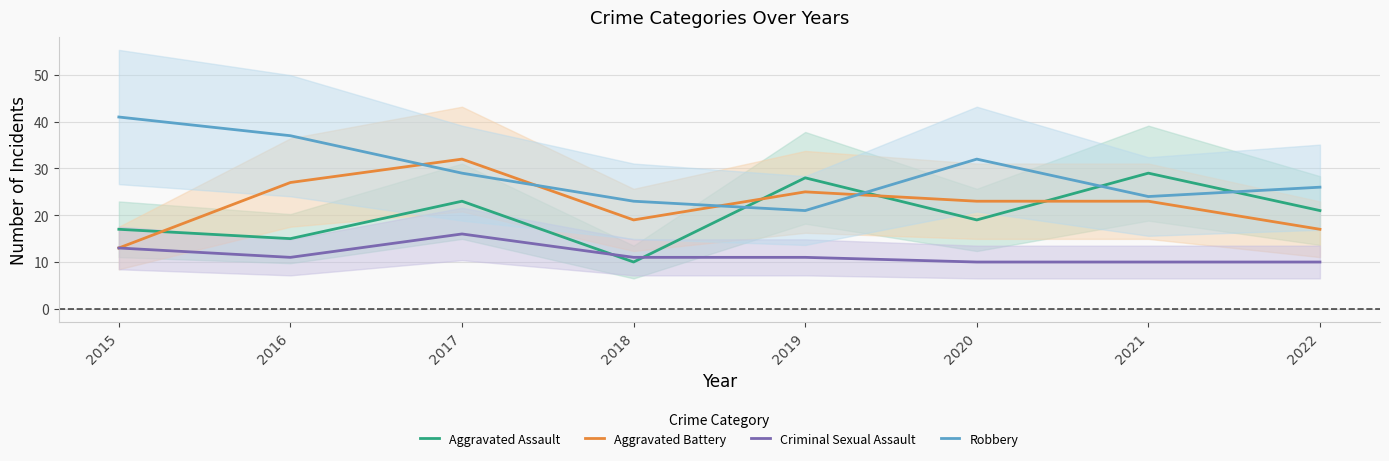

Reading left to right, extract all data points from this chart.

Aggravated Assault: 17	15	23	10	28	19	29	21
Aggravated Battery: 13	27	32	19	25	23	23	17
Criminal Sexual Assault: 13	11	16	11	11	10	10	10
Robbery: 41	37	29	23	21	32	24	26